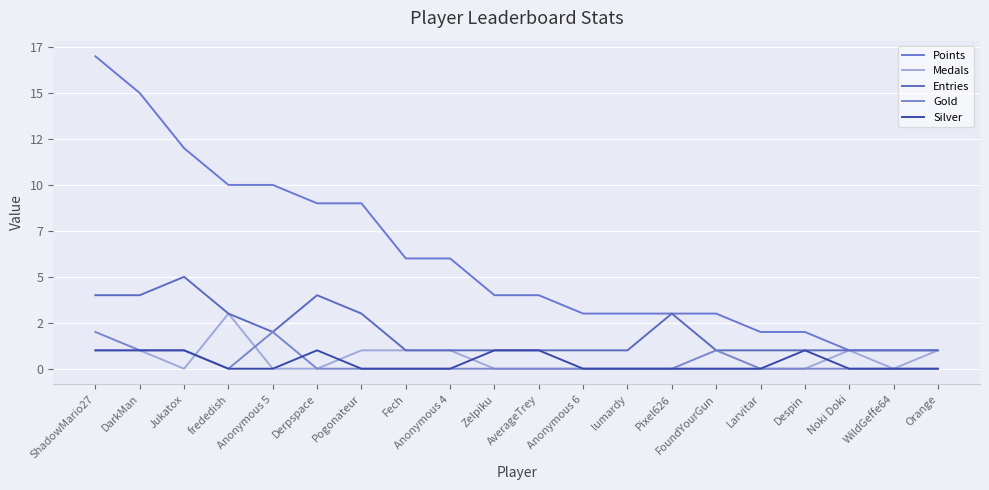

Between Zelpiku and WildGeffe64, which is larger?

Zelpiku